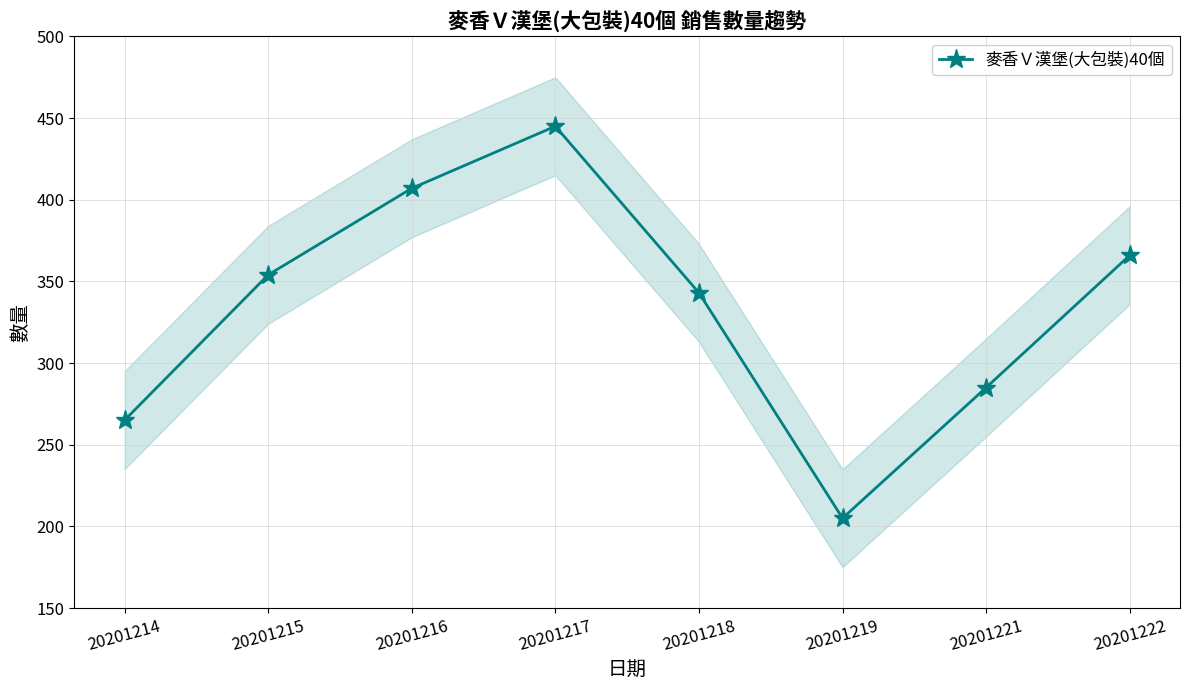

How many data points does each series have?

8